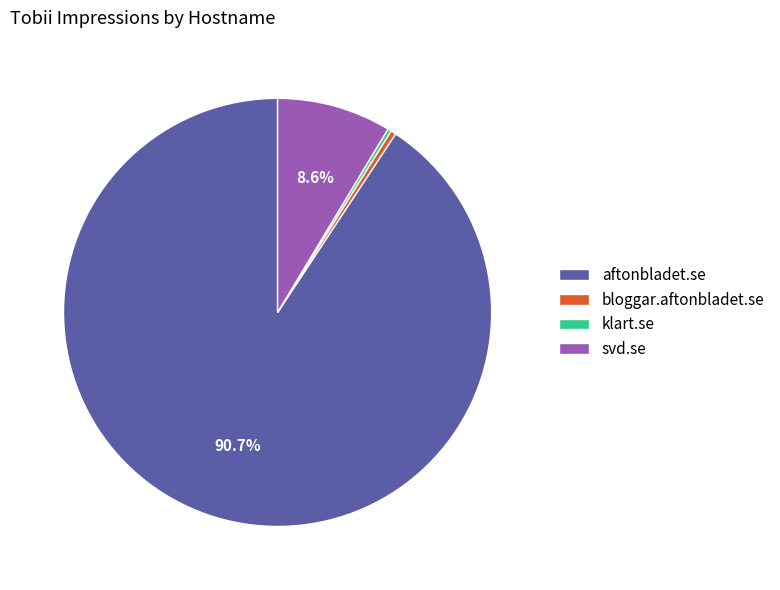

Approximately how many times larger is the value at aftonbladet.se compared to svd.se?

10.5